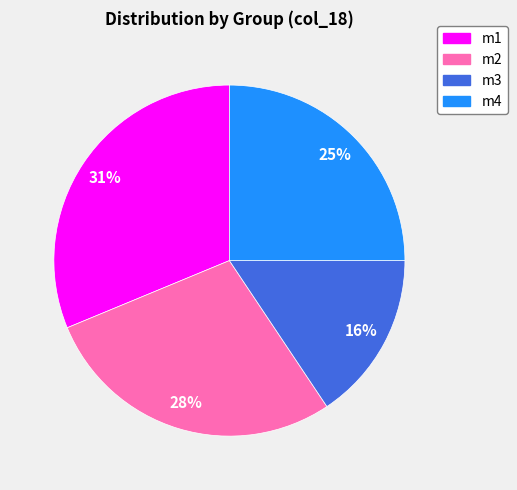

To the nearest percent, what portion does m3 represent?

16%